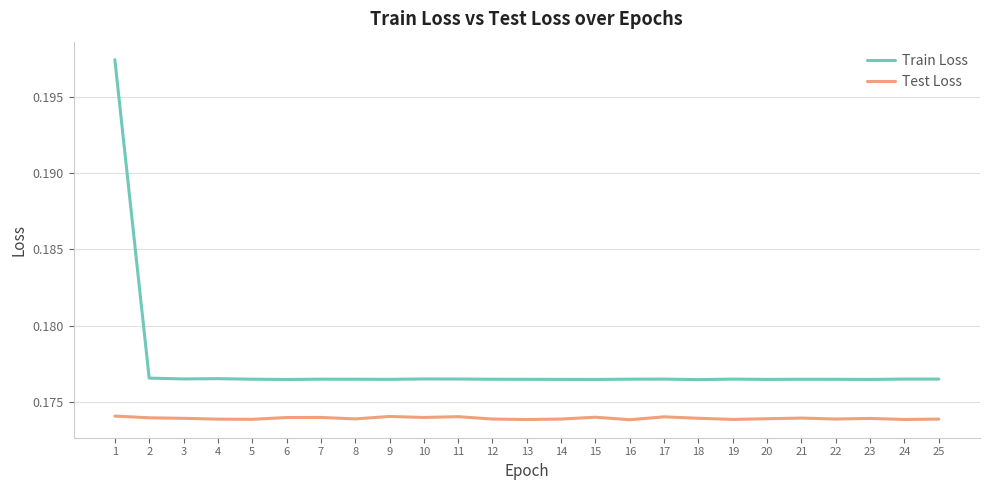

True or false: Train Loss and Test Loss intersect in this chart.

False